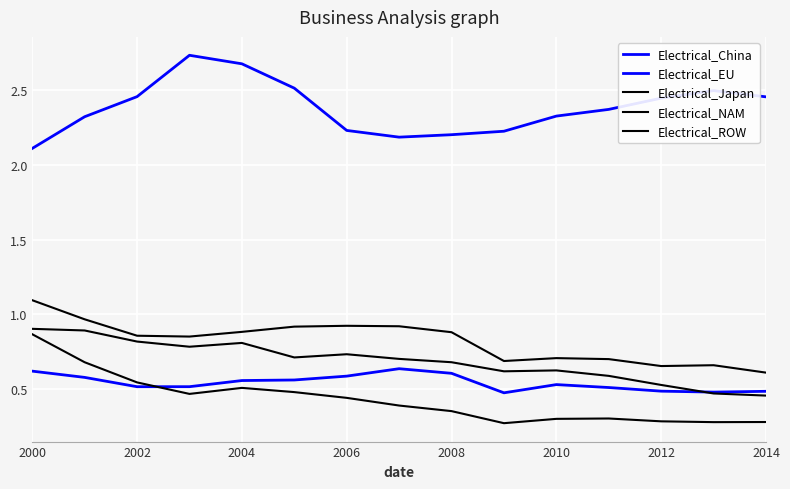

Is this an area chart (filled region under the line)?

No